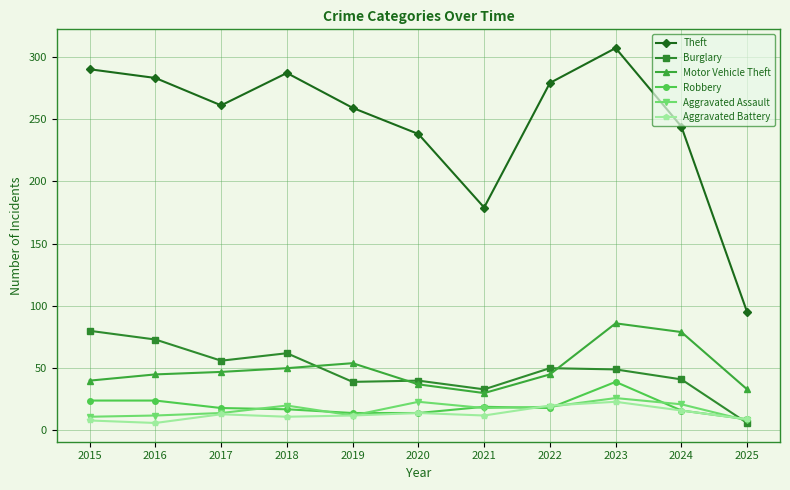

Is it true that Motor Vehicle Theft equals 45 at 2022?

True